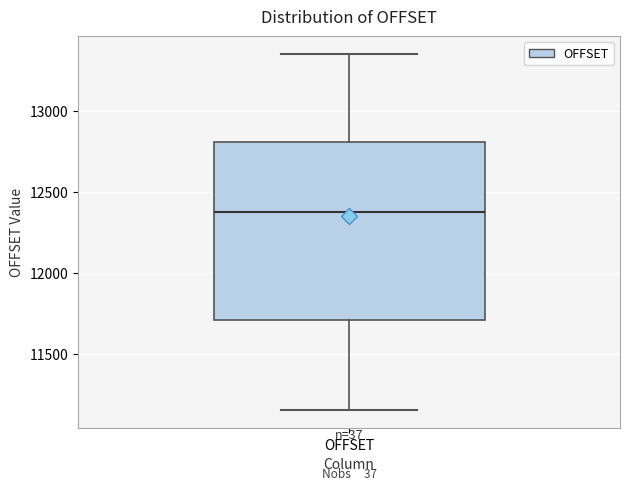

Transcribe this box plot: give where the median line is, the range the box spans, and where the two whiskers end, as read against the y-axis. The values are not printed on the chart, so give them approximately, as read against the axis.

median 12400, box 11700 to 12800, whiskers 11150 to 13350